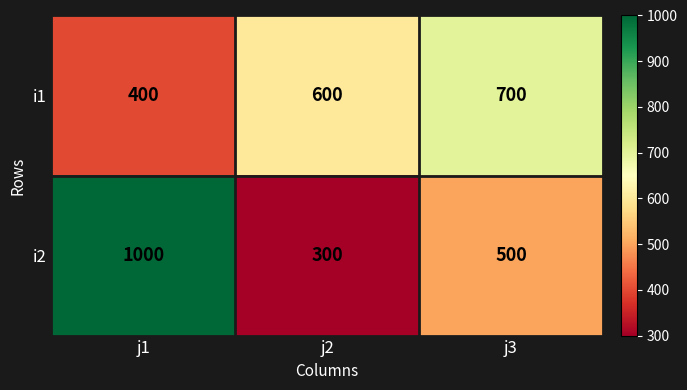

Which category has the highest value across all series?

j1